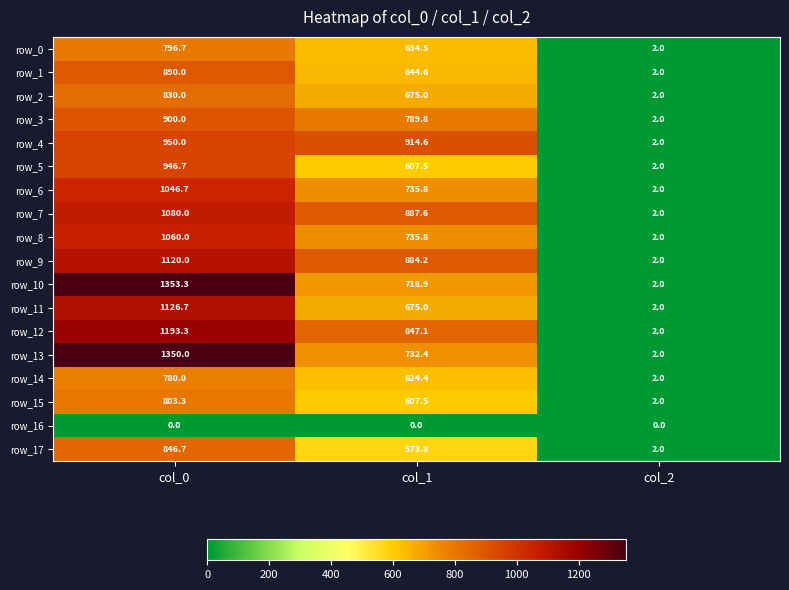

The row_8 series shows 2.0 at col_2. True or false?

True